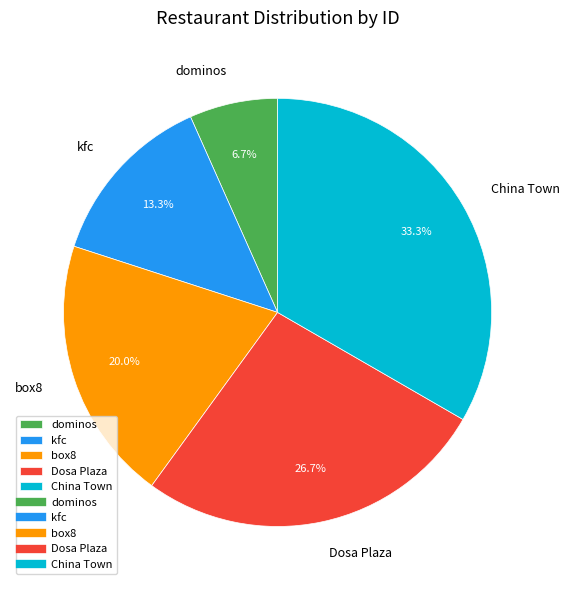

What percentage is the box8 slice, to the nearest percent?

20%